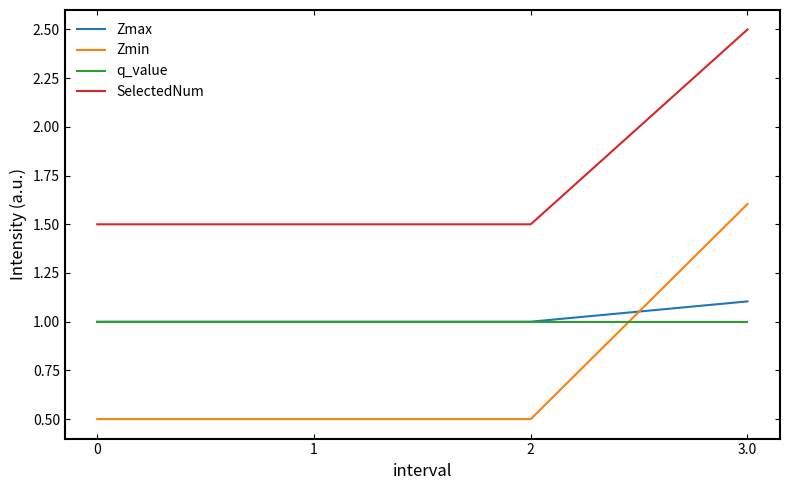

What is the sum of the SelectedNum values at 0 and 1?

3.0